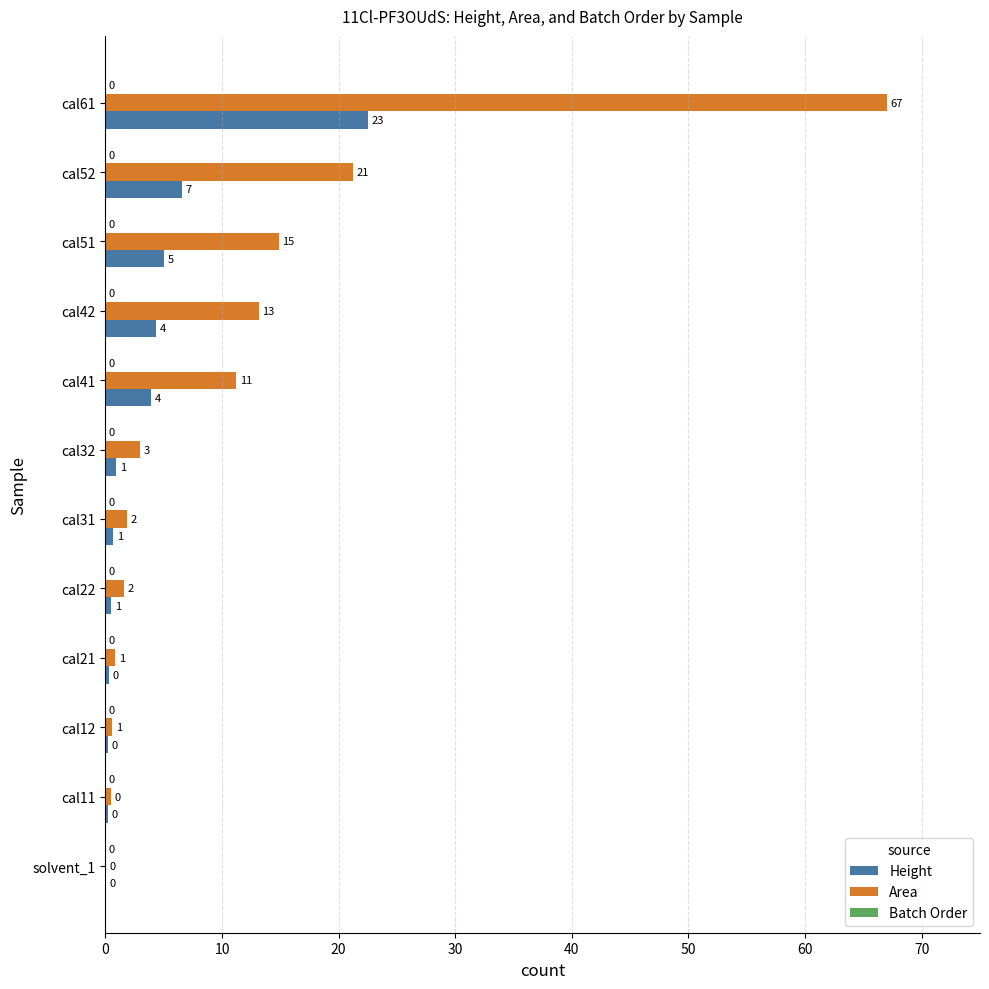

True or false: Height has a value of 30.2 at cal61.

False